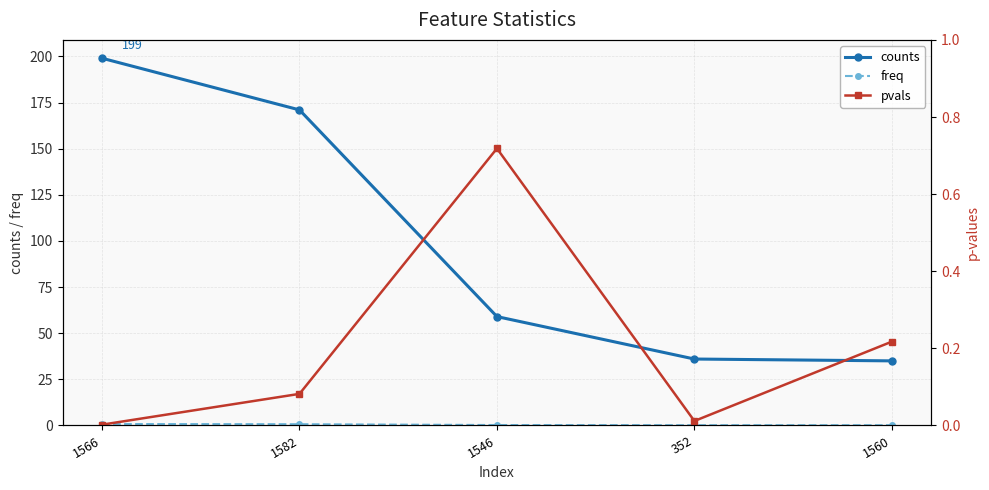

Reading left to right, extract all data points from this chart.

counts: 1566=199.0	1582=171.0	1546=59.0	352=36.0	1560=35.0
freq: 1566=0.8	1582=0.7	1546=0.2	352=0.1	1560=0.1
pvals: 1566=0.0	1582=0.1	1546=0.7	352=0.0	1560=0.2